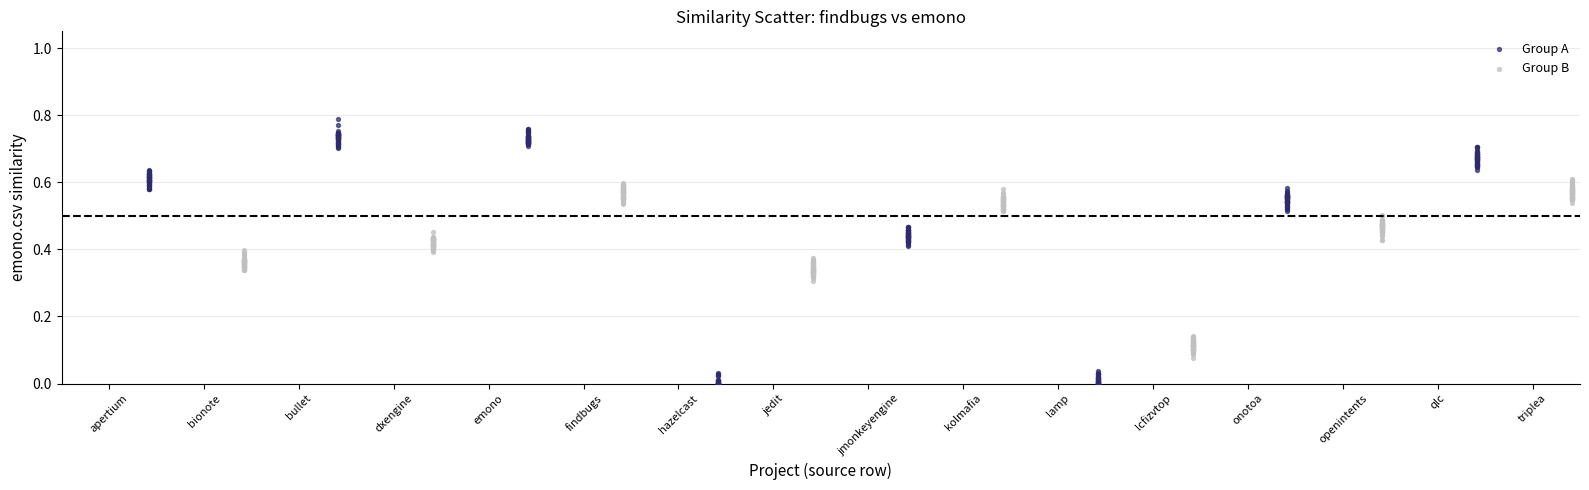

Which series contains the lowest Y value?

Group A